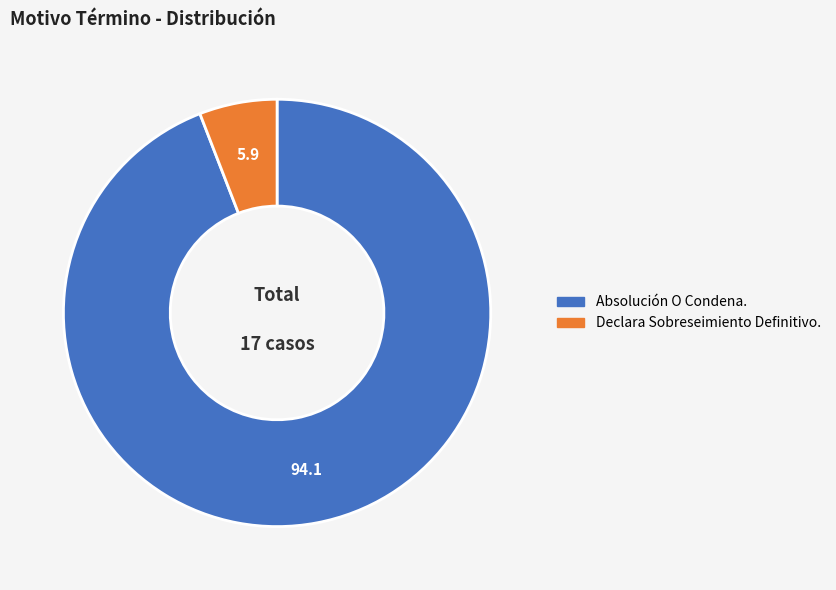

Do Declara Sobreseimiento Definitivo. and Absolución O Condena. together represent more than half of the pie?

Yes